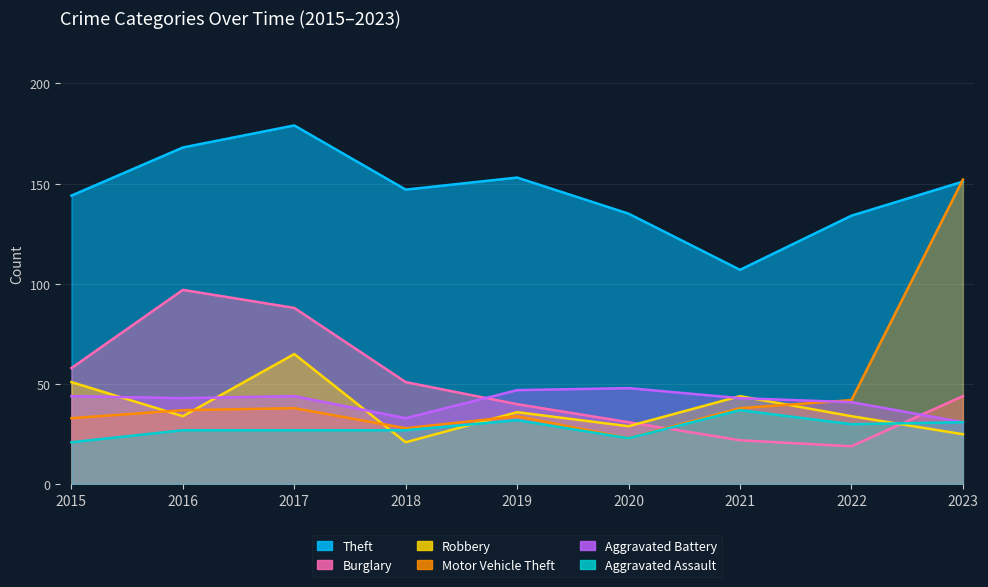

At which category does Aggravated Battery reach its first local peak?

2017